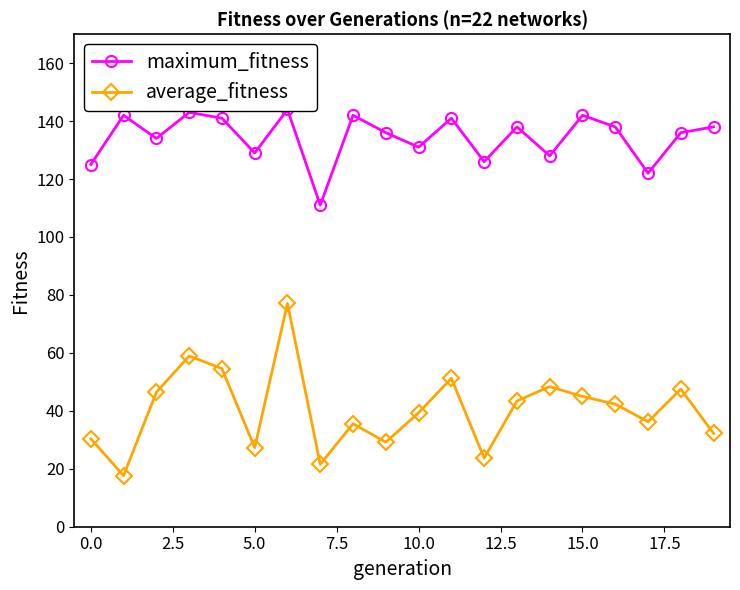

True or false: maximum_fitness has more than 0 interior local peaks.

True